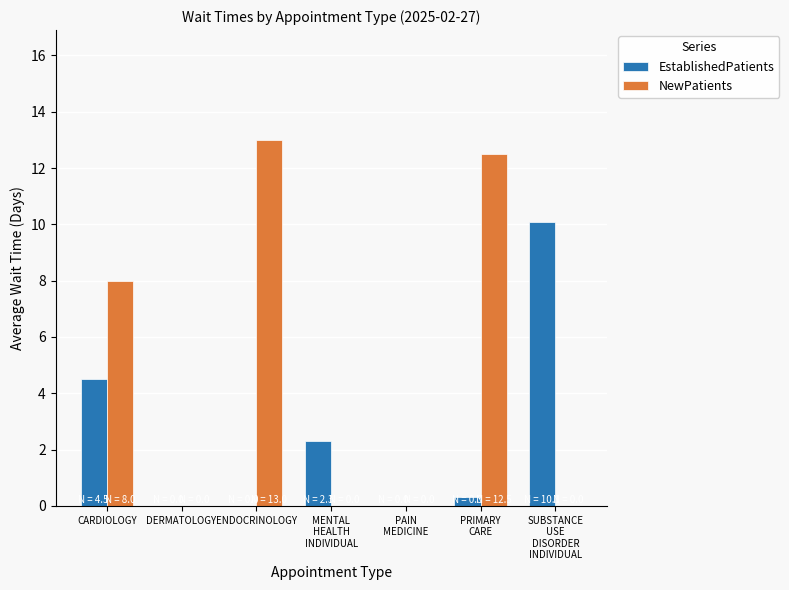

Is it true that EstablishedPatients equals 5.6 at PAIN
MEDICINE?

False